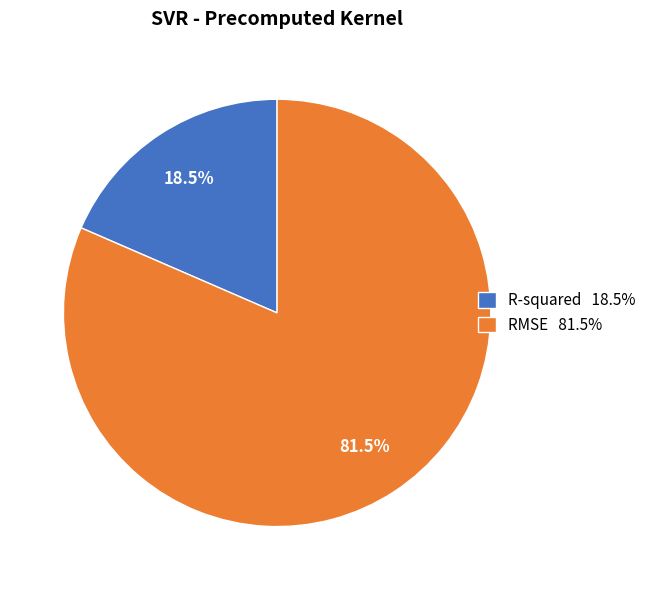

Combined, what portion of the pie is R-squared and RMSE?

100.0%